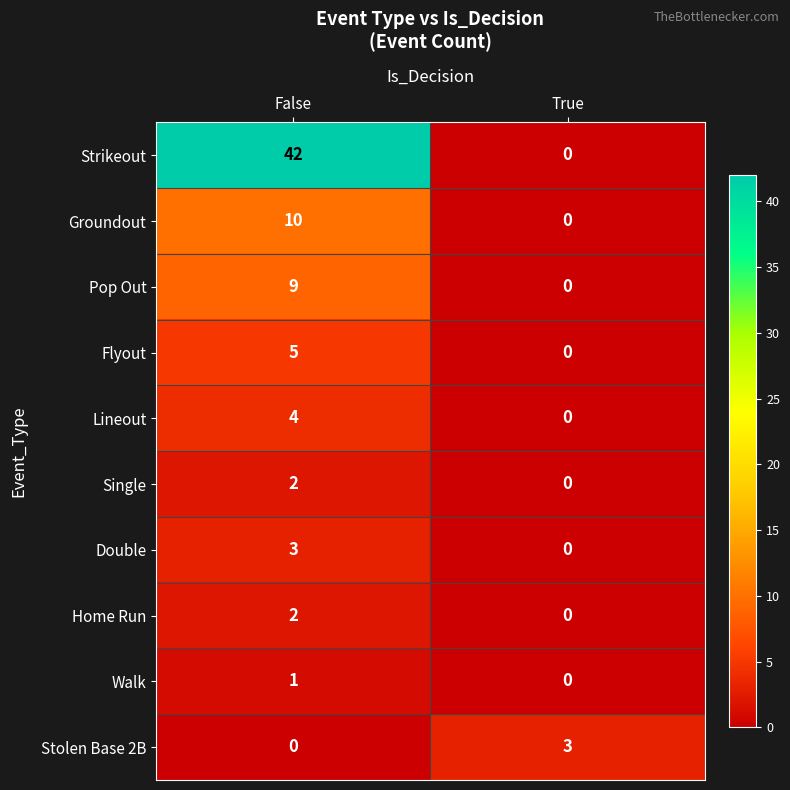

Which label corresponds to the largest value in the chart?

False